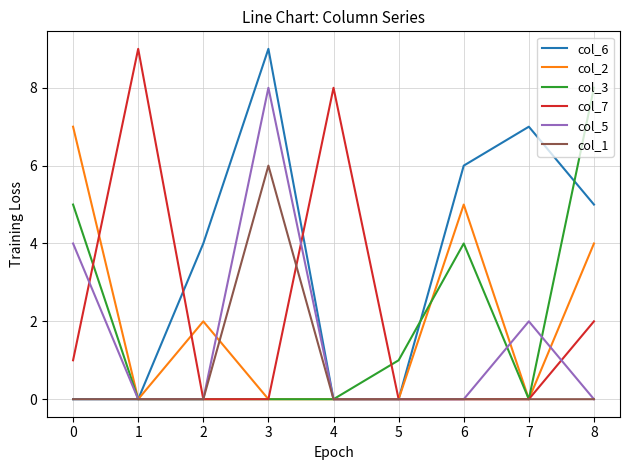

What is the sum of all col_1 values?

6